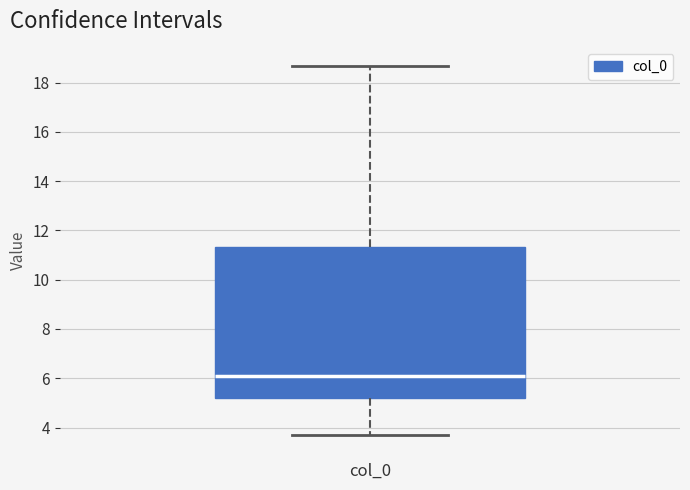

Where does the upper whisker of the box for col_0 end on the y-axis? The values are not printed on the chart, so give them approximately, as read against the axis.

18.6